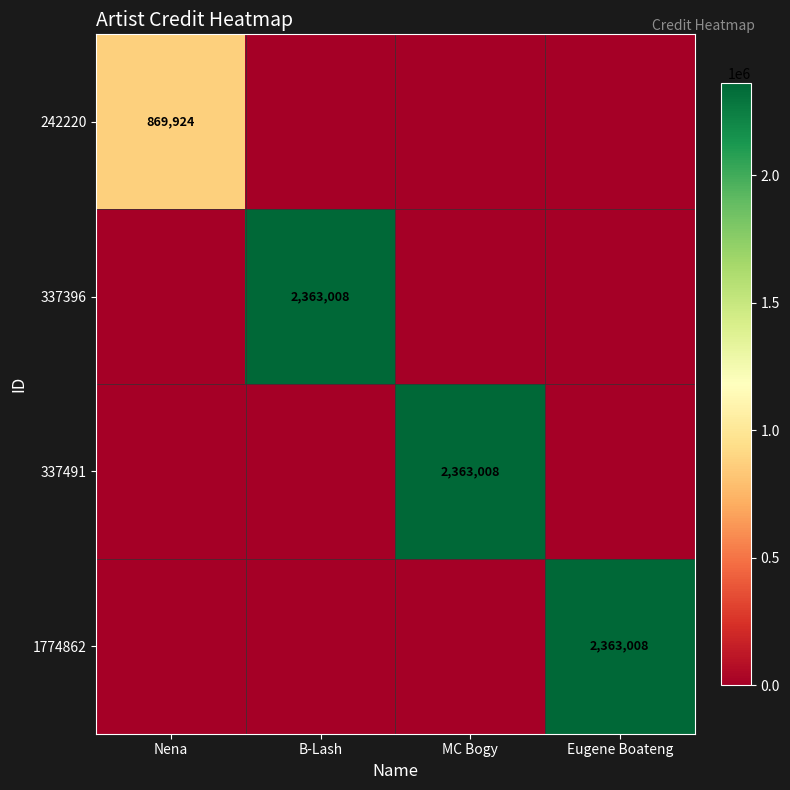

What is the maximum value shown in the chart?

2363008